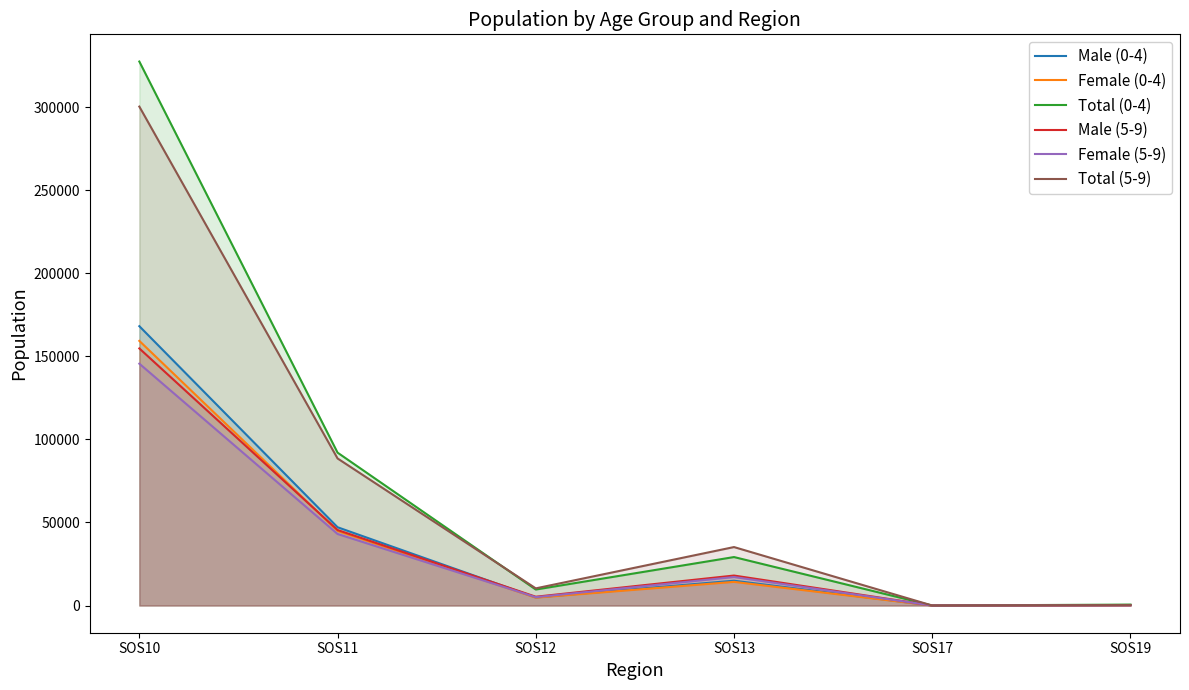

Reading left to right, extract all data points from this chart.

Male (0-4): 168113	47112	4877	14930	0	304
Female (0-4): 159266	44902	4742	14239	0	250
Total (0-4): 327379	92014	9619	29169	0	554
Male (5-9): 154721	45448	5300	18045	3	169
Female (5-9): 145548	43062	5025	17138	3	147
Total (5-9): 300269	88510	10325	35183	6	316